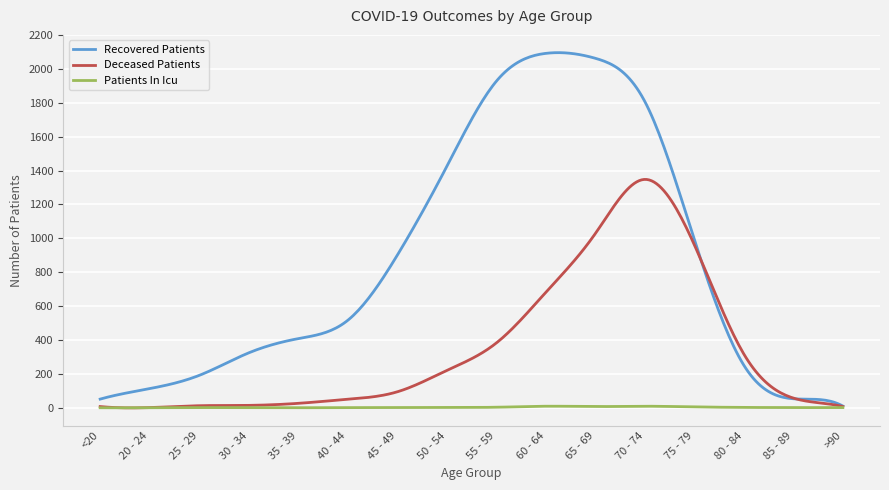

Which series has the widest spread of values?

Recovered Patients